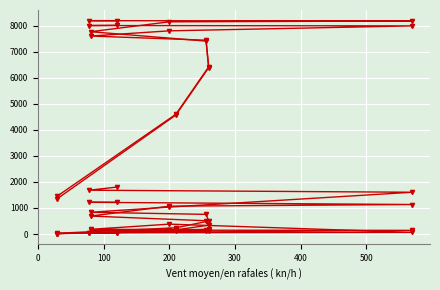

What is the maximum value shown in the chart?

8195